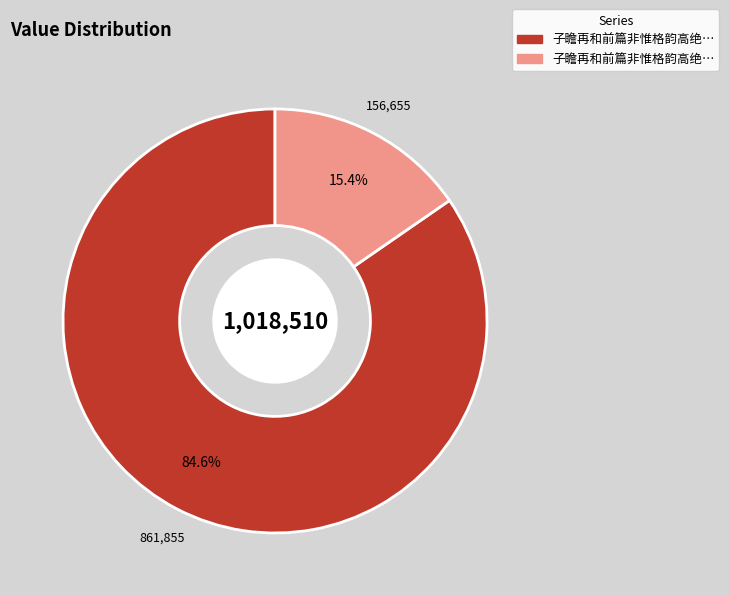

Does any single category account for the majority?

Yes